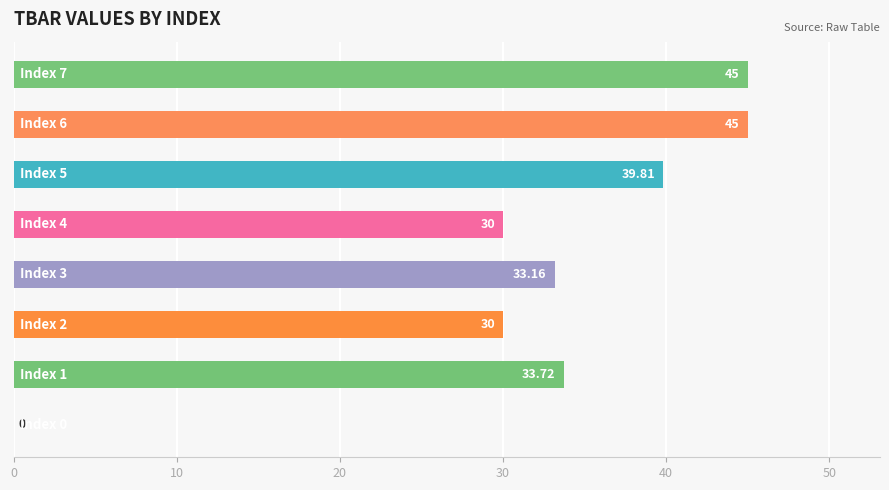

Are the bars grouped side by side (vs. stacked)?

No